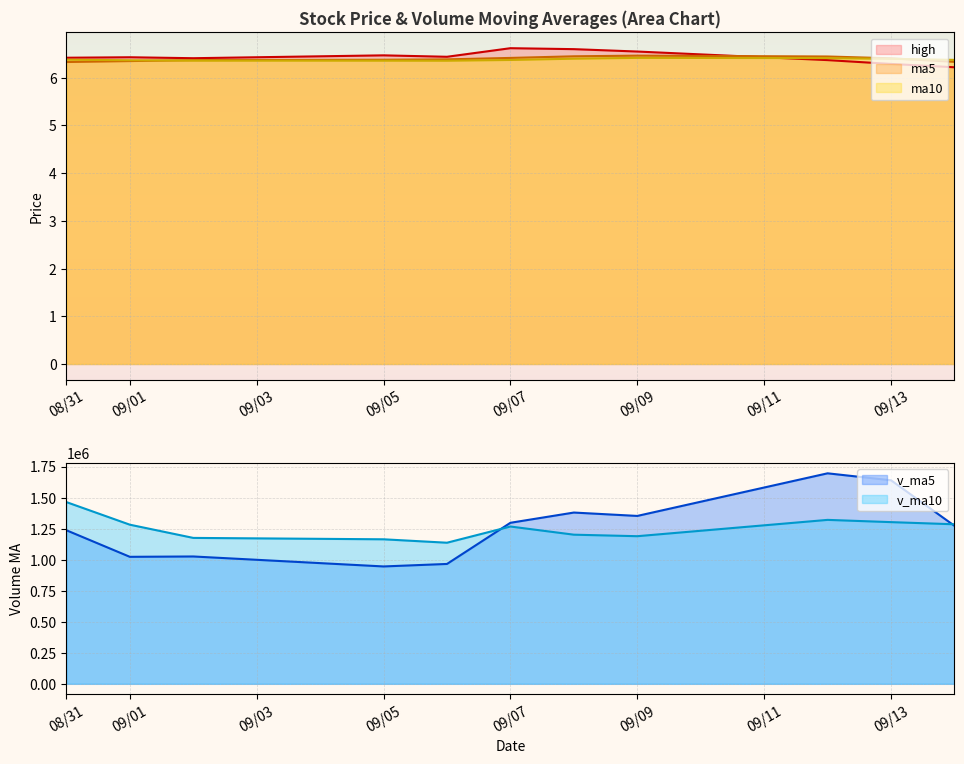

What is the highest value of the high series?

6.6